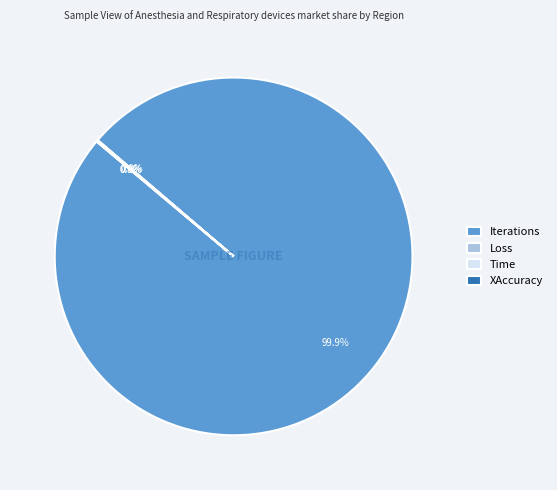

To the nearest percent, what is the average slice percentage?

25%